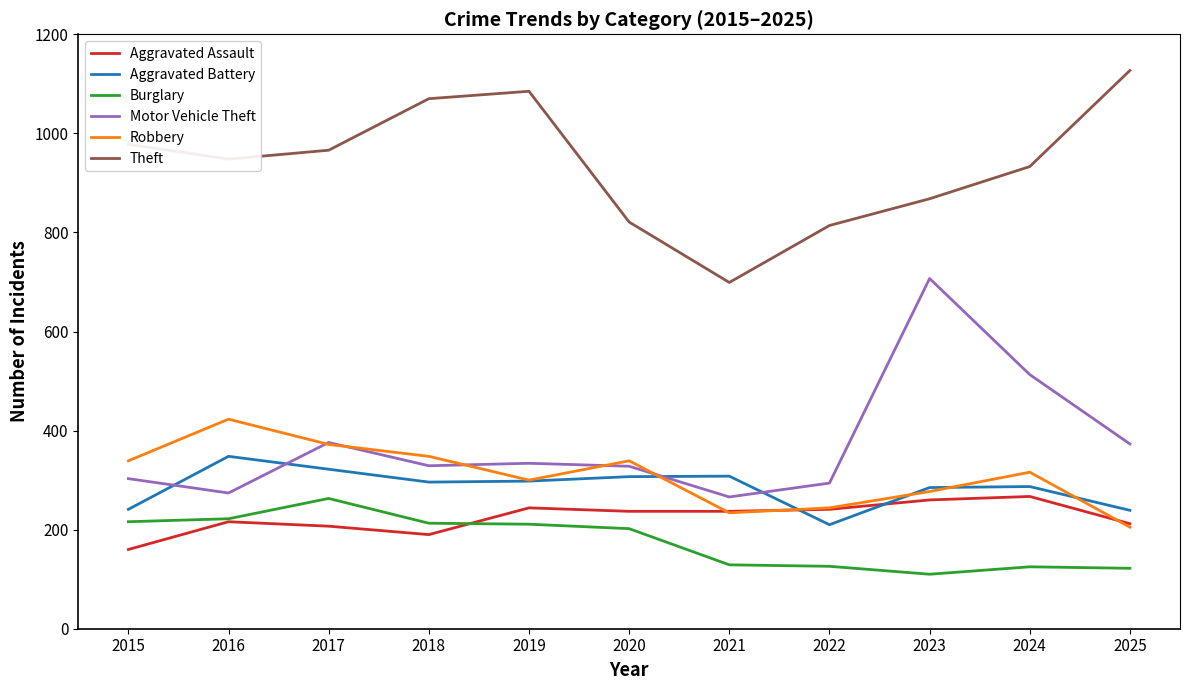

Which series changed the most between 2015 and 2016?

Aggravated Battery